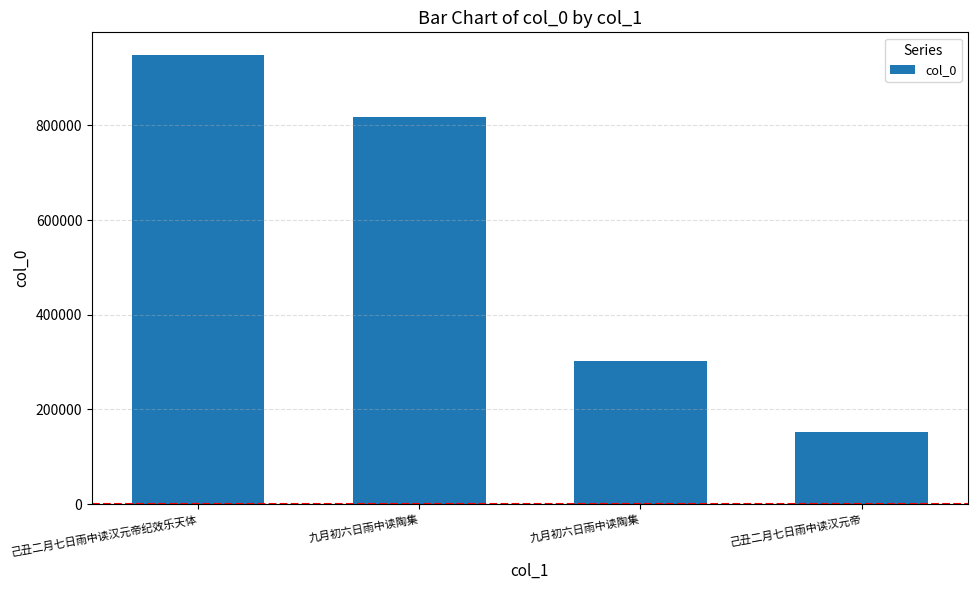

At which category does the chart reach its minimum across all series?

己丑二月七日雨中读汉元帝